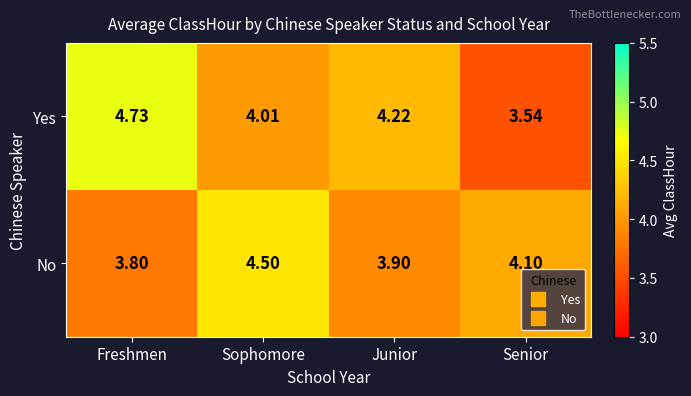

At Freshmen, list the series in order from largest to smallest.

Yes, No